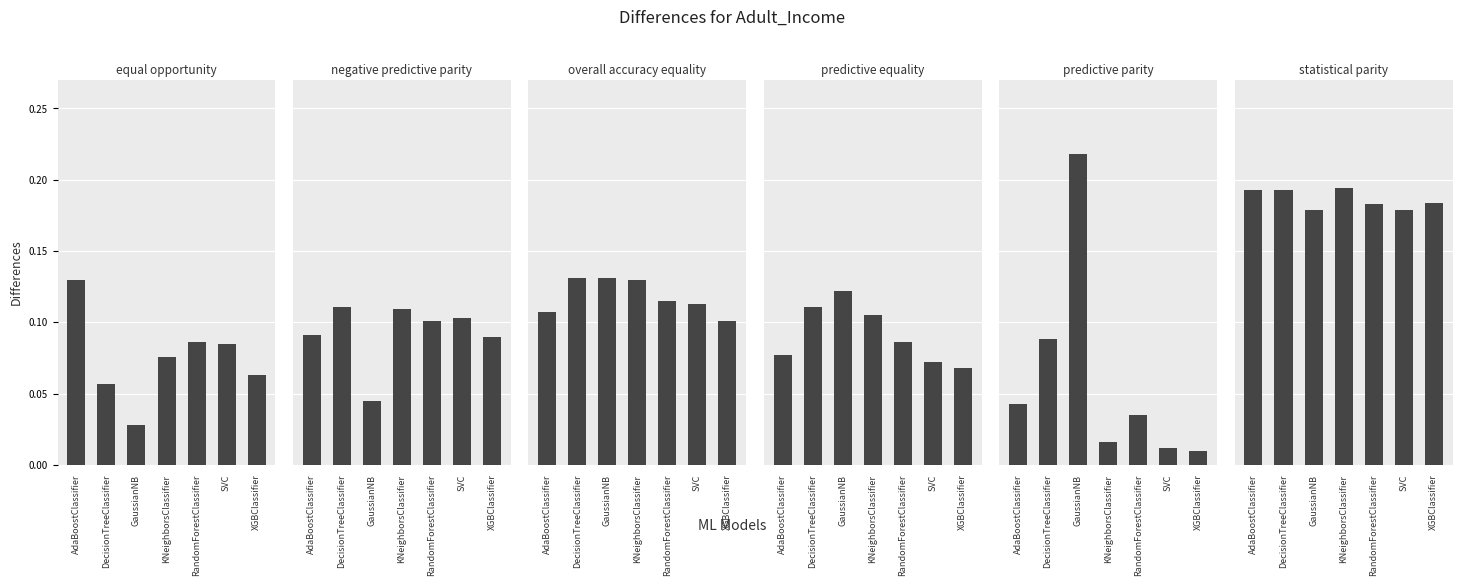

What is the label of the 7th bar from the right?

AdaBoostClassifier